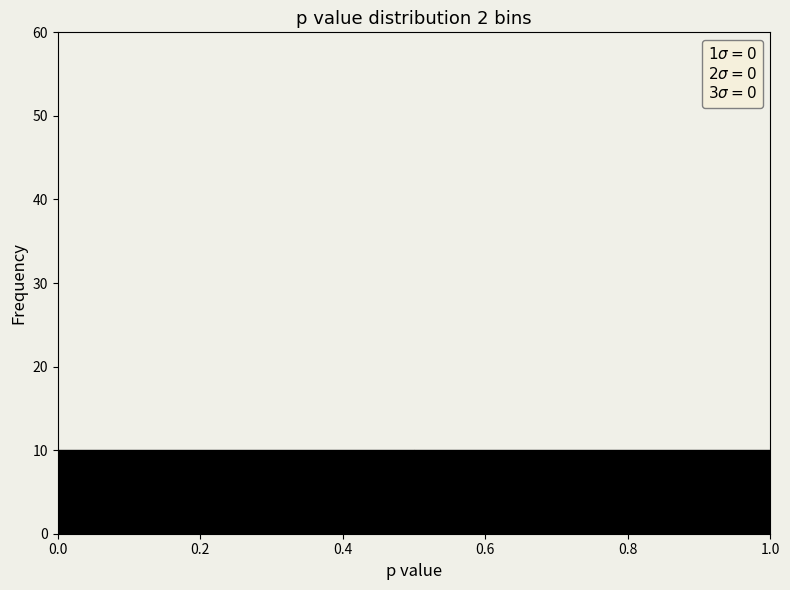

Reading left to right, transcribe this chart: for each bar, give the range it covers on the x-axis and its height. The values are not printed on the chart, so give them approximately, as read against the axis.

0.0 to 0.5: 10
0.5 to 1.0: 10